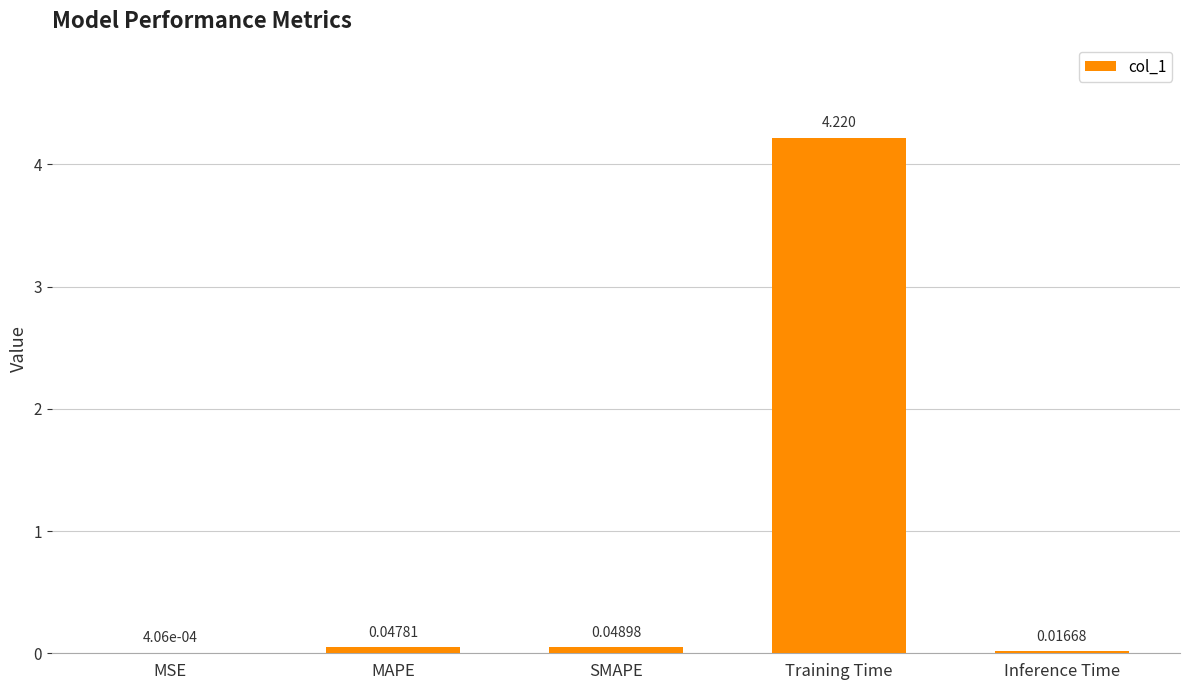

At which label is the value closest to 2?

SMAPE